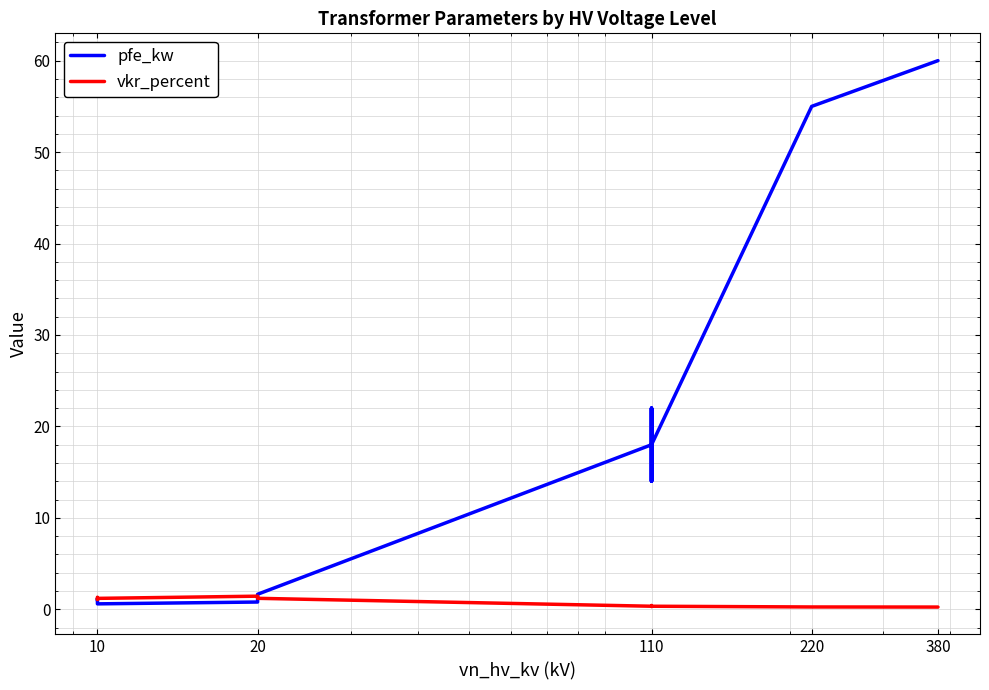

Is the value of vkr_percent at 110 greater than the value of pfe_kw at 220?

No